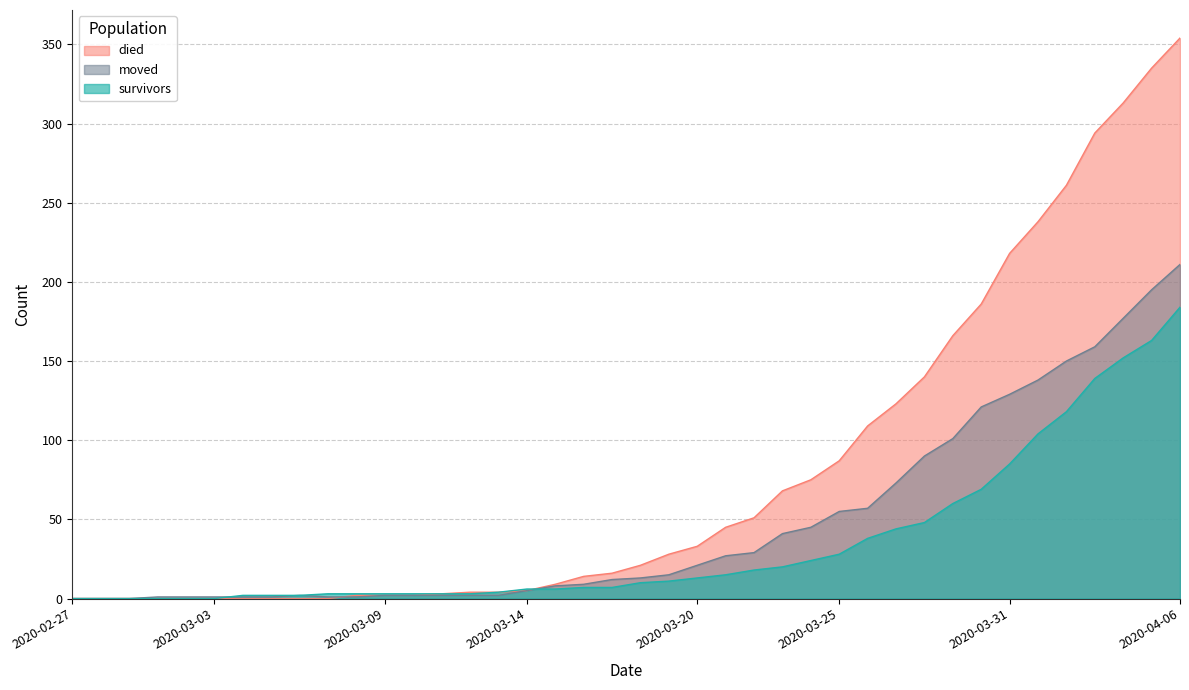

How many values in the survivors series exceed 10?

19